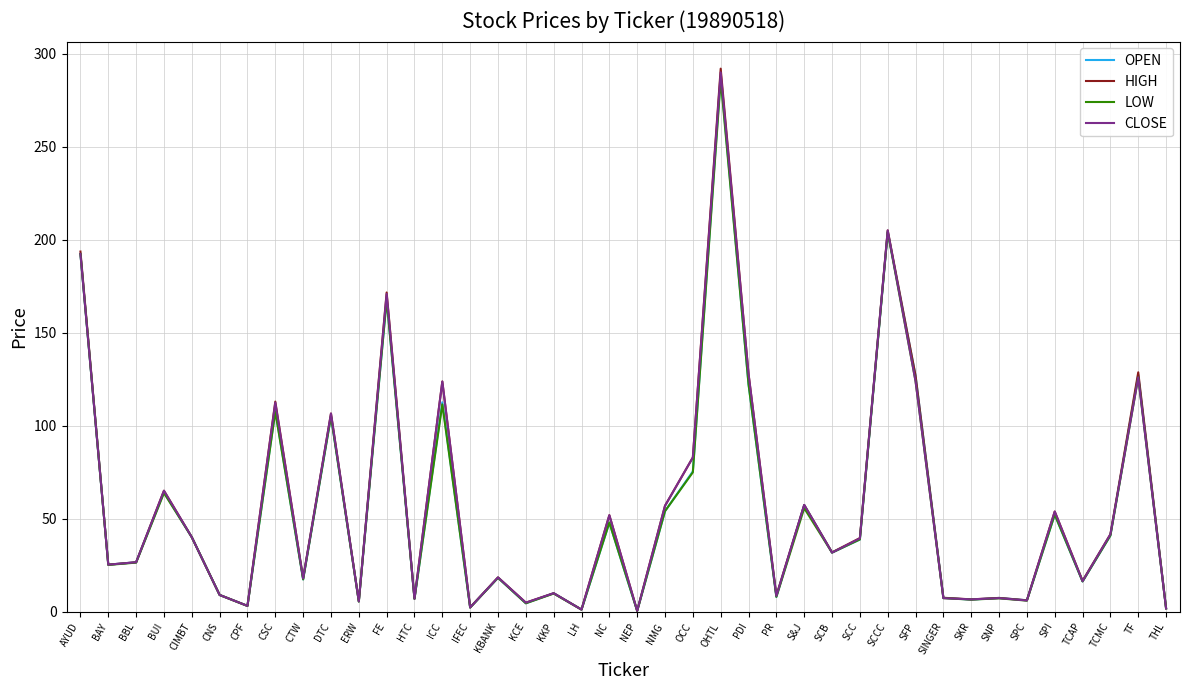

What is the highest value of the HIGH series?

292.0